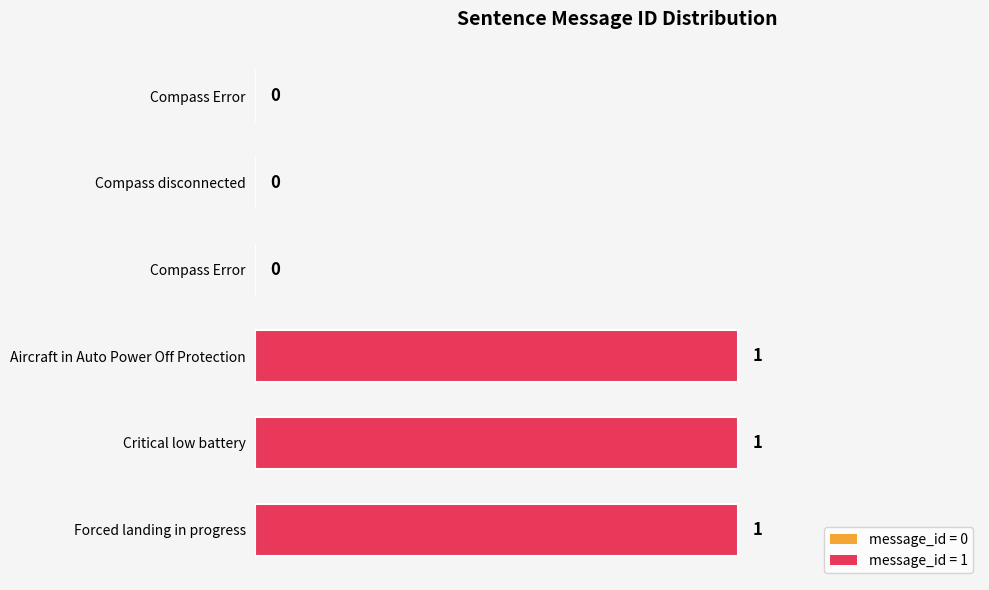

The chart shows a value of 0 at Forced landing in progress. True or false?

False